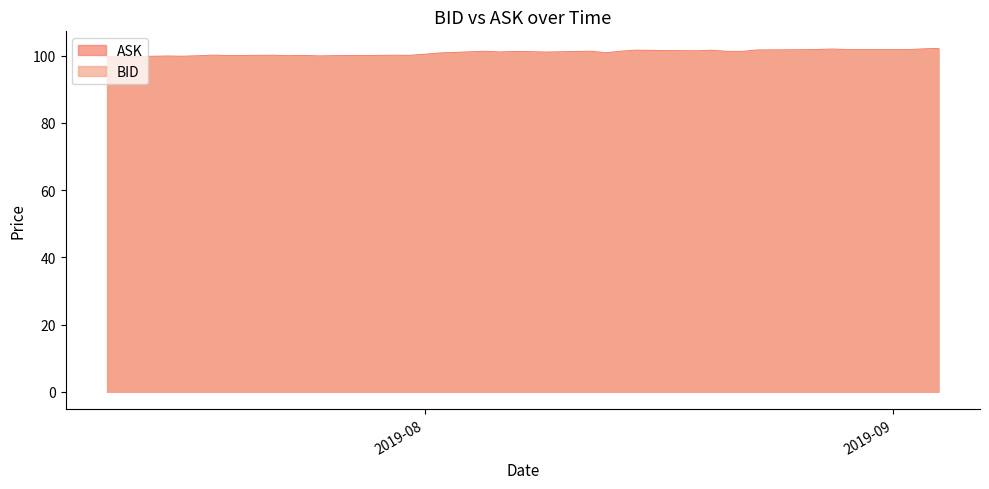

How many interior local valleys does the ASK series have?

12